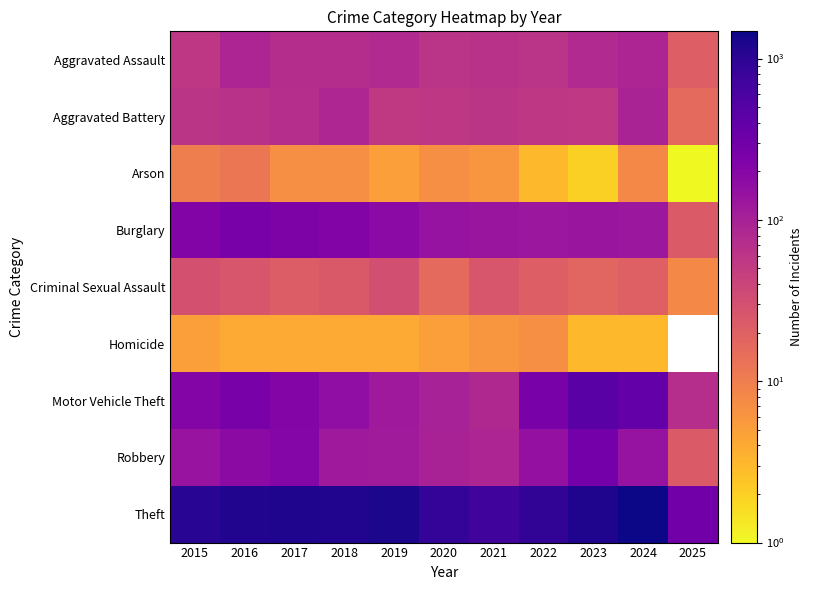

What is the difference between the Aggravated Battery values at 2018 and 2021?

26.0